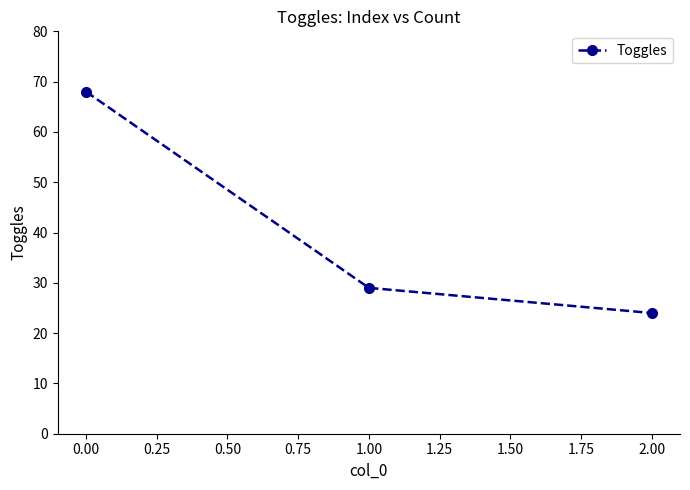

What is the difference between the second highest and minimum values?

5